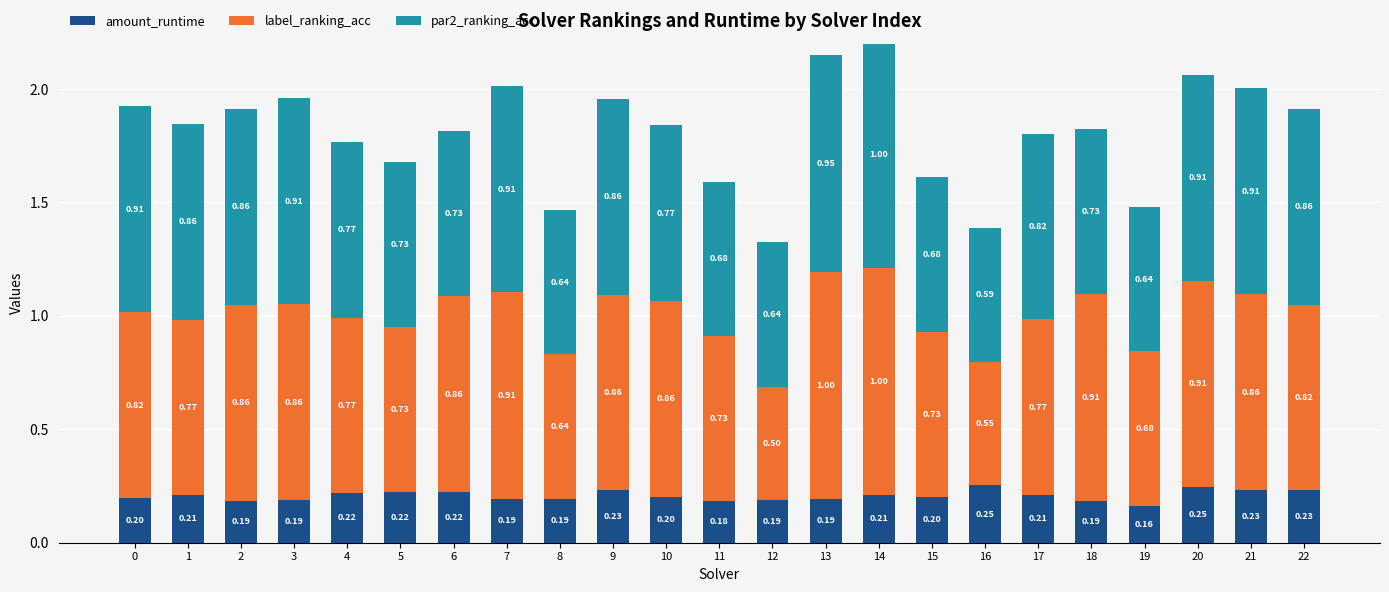

At which category is the sum across all series the highest?

14